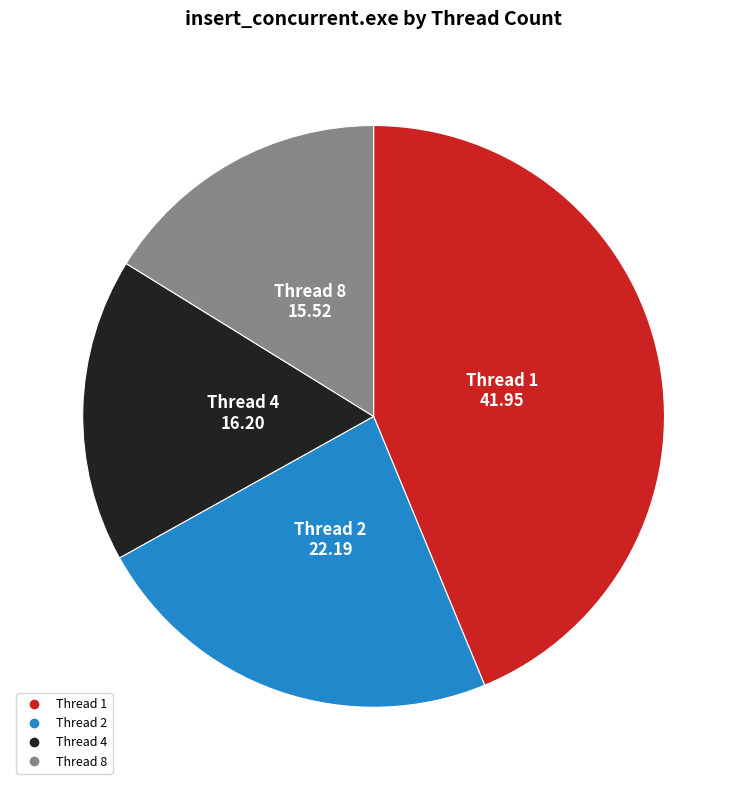

Is there any slice that represents more than half of the pie?

No